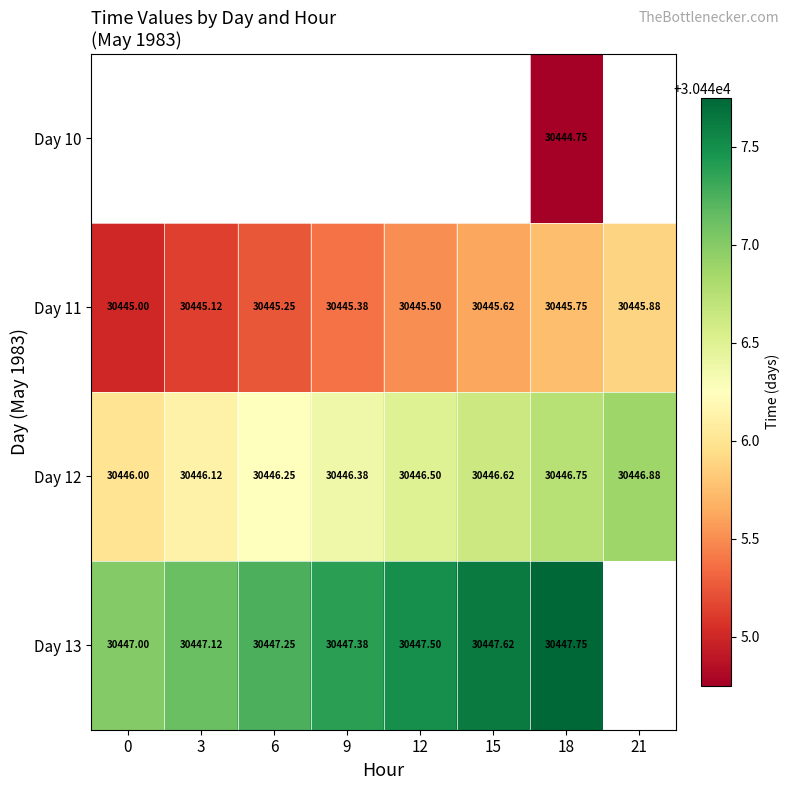

Between 0 and 6, which series saw the biggest shift?

Day 11